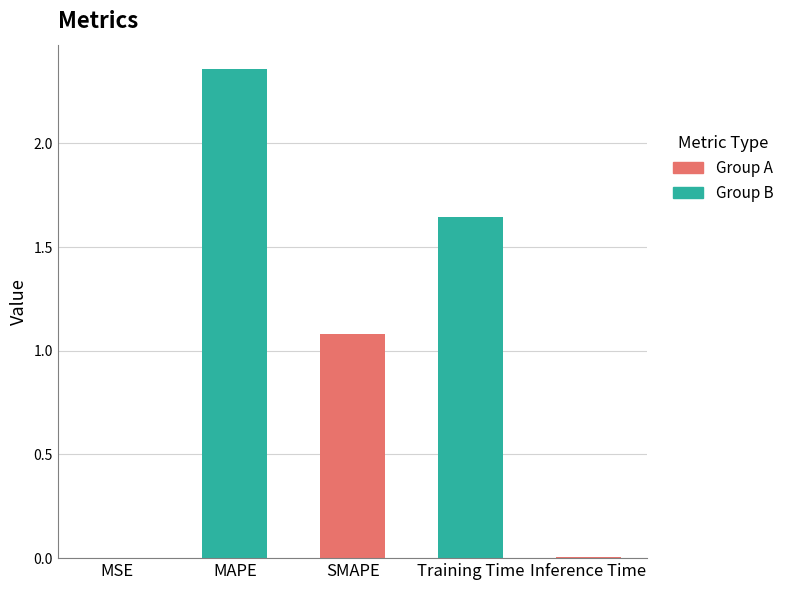

Where is the data nearest to the value 1?

SMAPE